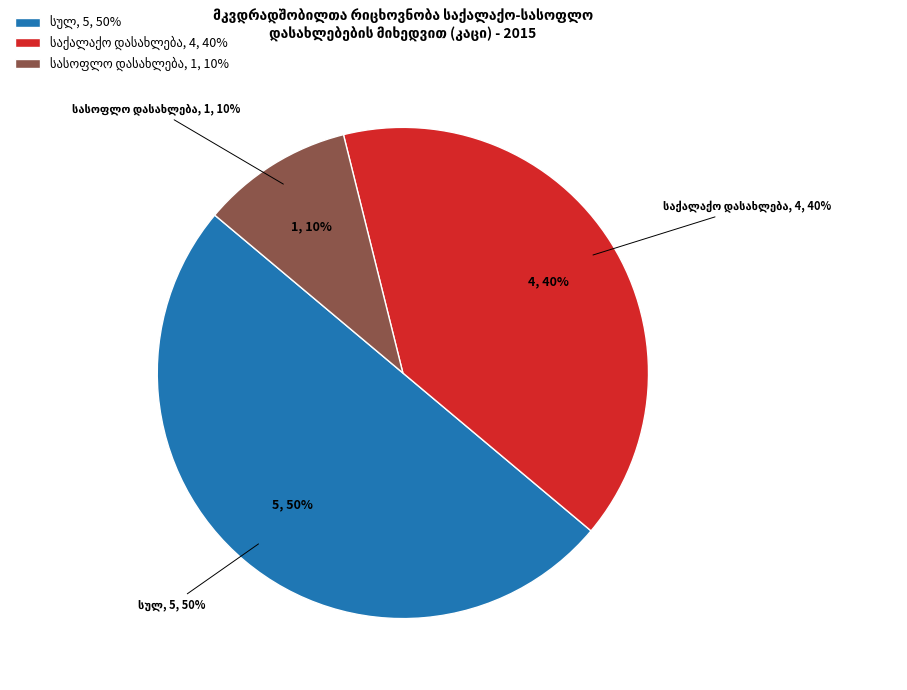

Rank the categories by value from highest to lowest.

სულ, საქალაქო დასახლება, სასოფლო დასახლება